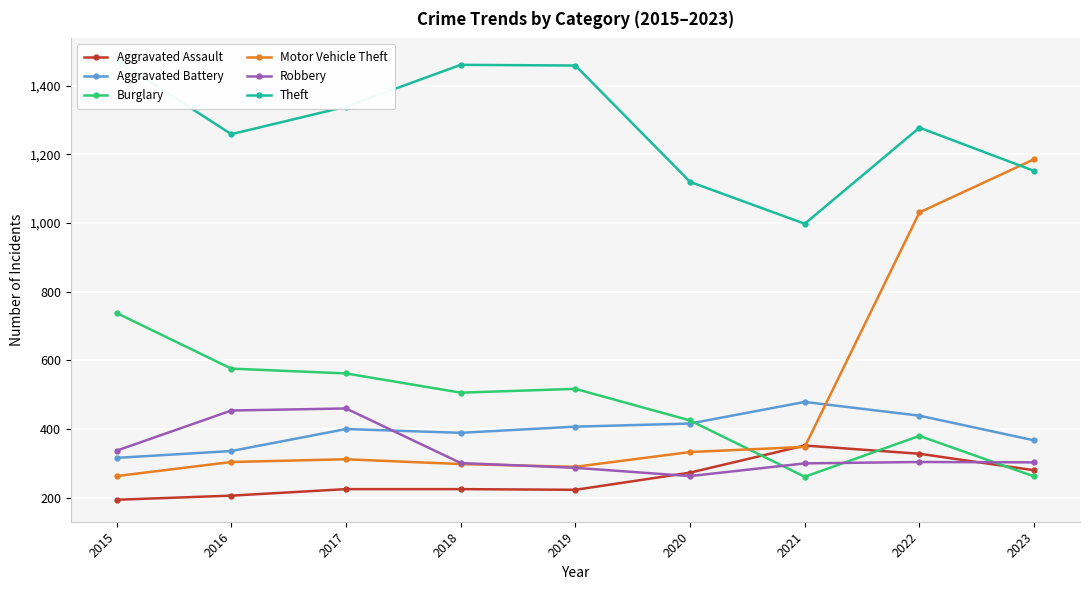

What is the value of the Aggravated Battery point at the 9th from the left?

367